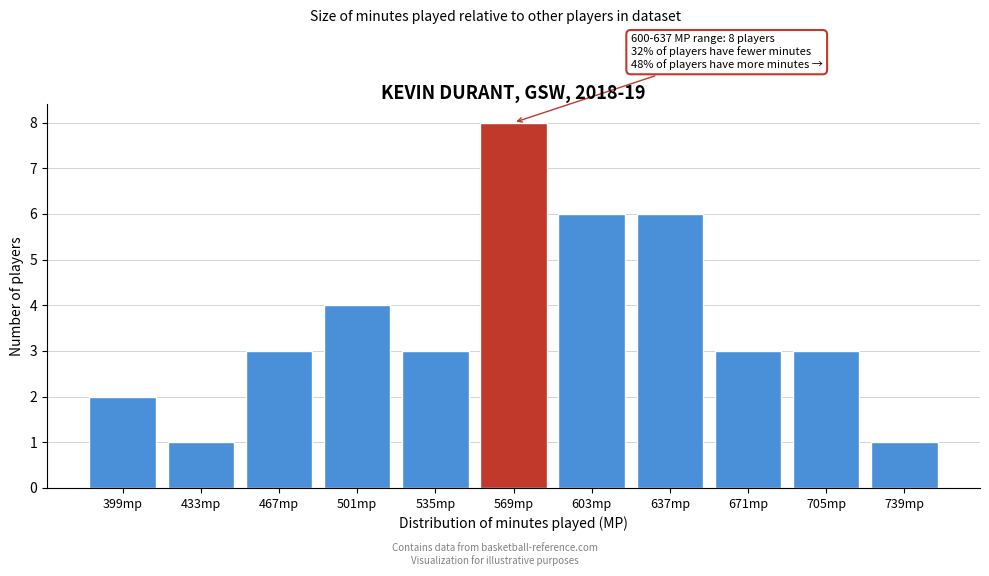

Reading left to right, list all the values displayed in this chart.

2	1	3	4	3	8	6	6	3	3	1